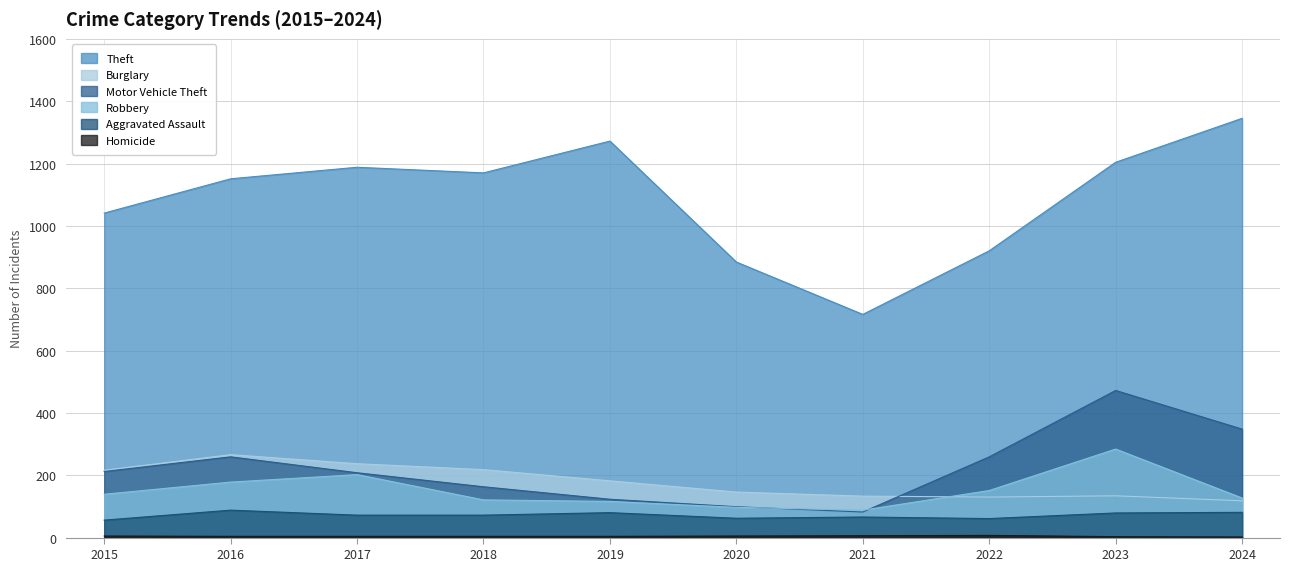

What is the maximum value shown in the chart?

1345